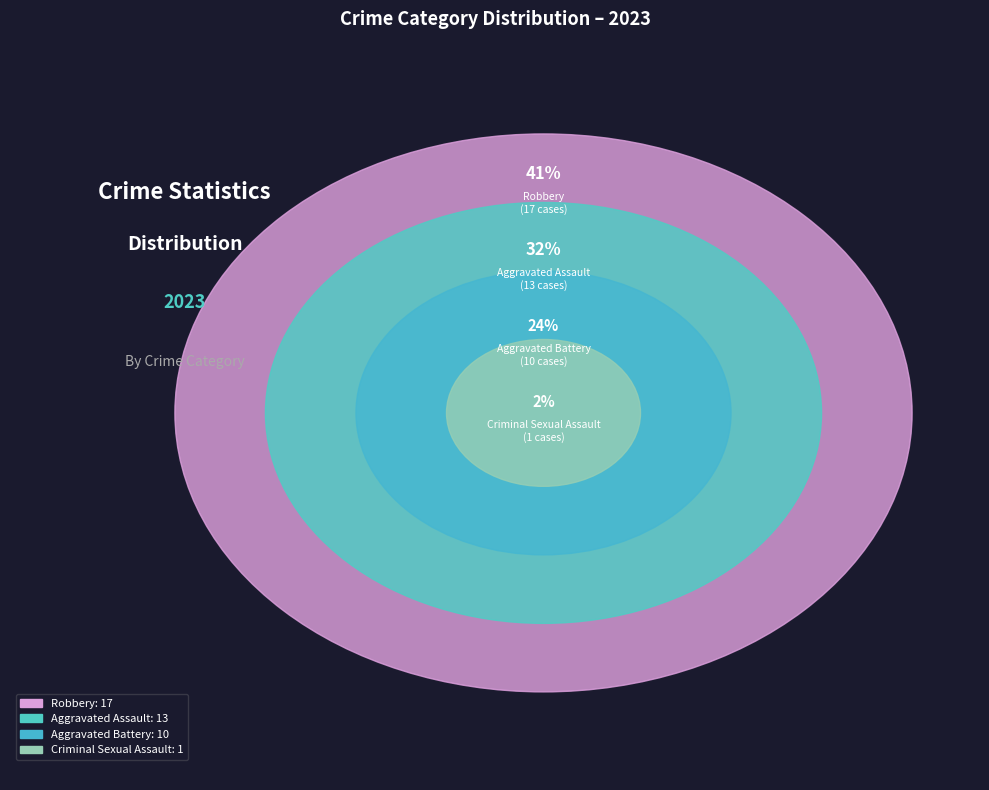

Does any single category account for the majority?

No